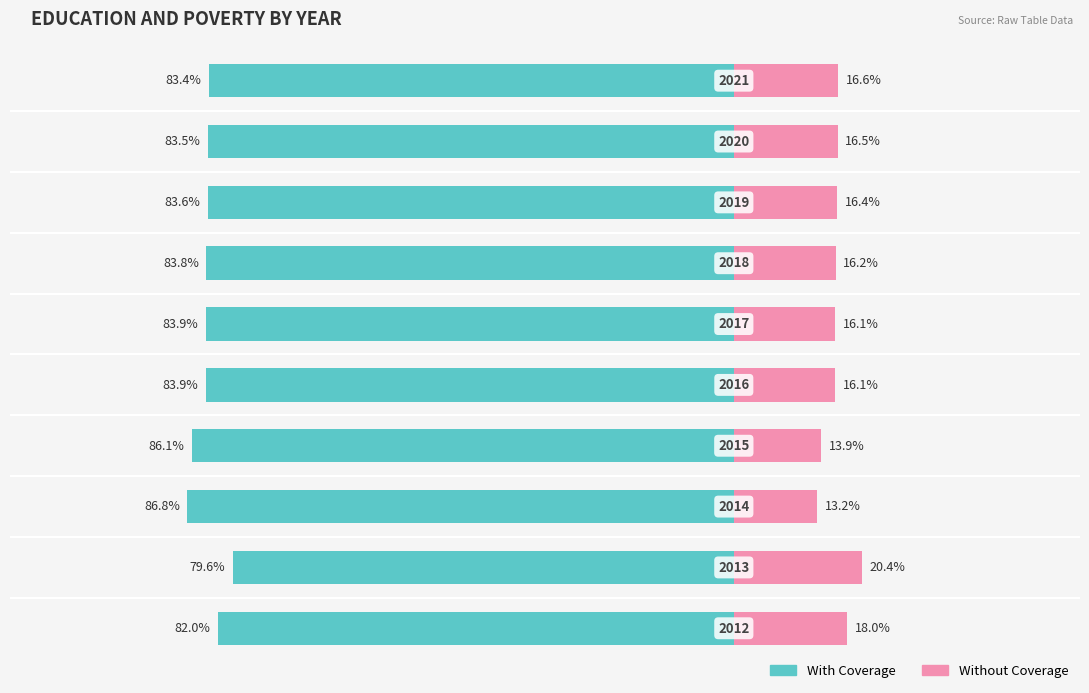

What is the value of the Without Coverage bar at the 7th from the left?

16.2